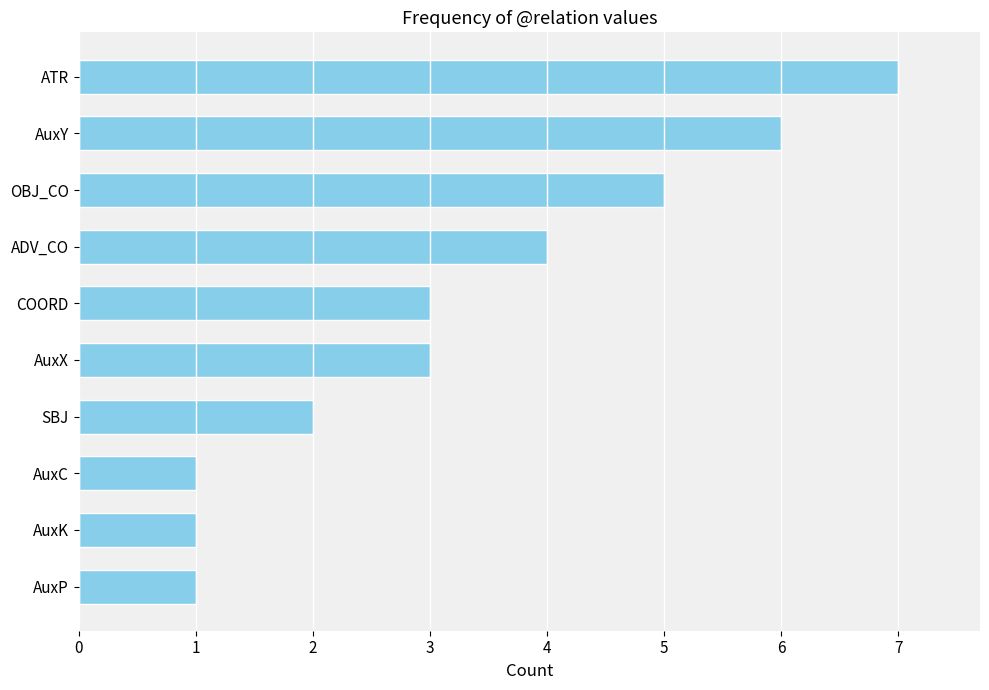

What is the greatest value displayed?

7